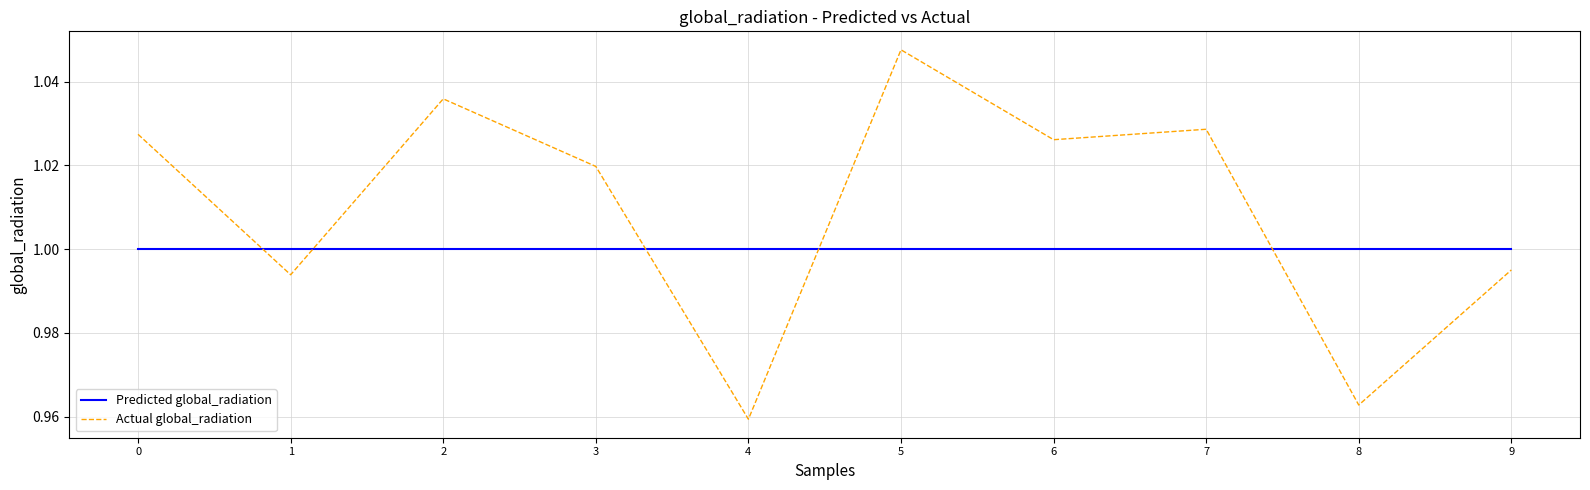

How many lines are shown in the chart?

2